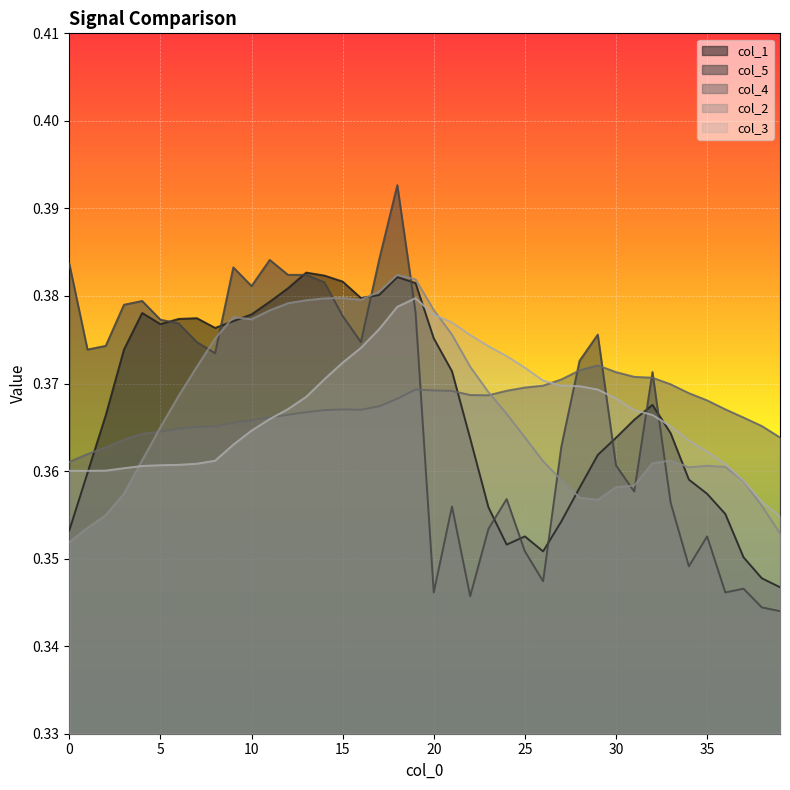

How many lines are shown in the chart?

5